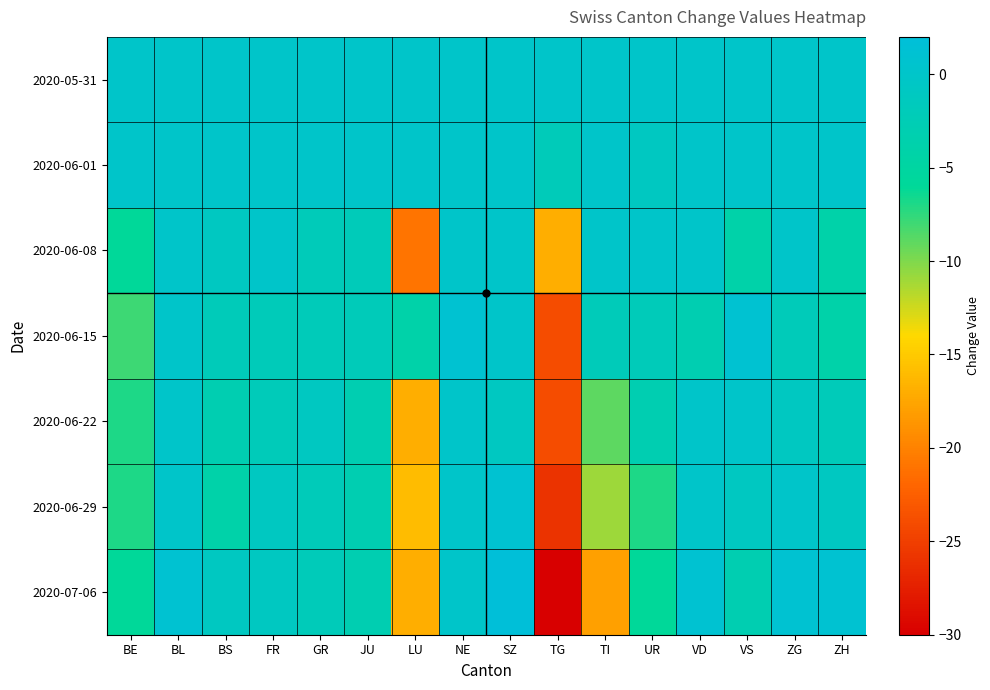

Reading right to left, extract all data points from this chart.

2020-05-31: ZH=0	ZG=0	VS=0	VD=0	UR=0	TI=0	TG=0	SZ=0	NE=0	LU=0	JU=0	GR=0	FR=0	BS=0	BL=0	BE=0
2020-06-01: ZH=0	ZG=0	VS=0	VD=0	UR=-1	TI=0	TG=-2	SZ=0	NE=0	LU=0	JU=0	GR=0	FR=0	BS=0	BL=0	BE=0
2020-06-08: ZH=-4	ZG=0	VS=-4	VD=0	UR=0	TI=0	TG=-17	SZ=0	NE=0	LU=-21	JU=-2	GR=-2	FR=0	BS=-1	BL=0	BE=-6
2020-06-15: ZH=-4	ZG=-2	VS=1	VD=-3	UR=-2	TI=-2	TG=-24	SZ=0	NE=1	LU=-4	JU=-2	GR=-2	FR=-2	BS=-2	BL=0	BE=-8
2020-06-22: ZH=-2	ZG=-1	VS=0	VD=0	UR=-3	TI=-9	TG=-24	SZ=-1	NE=0	LU=-17	JU=-3	GR=-1	FR=-2	BS=-3	BL=0	BE=-7
2020-06-29: ZH=-1	ZG=0	VS=-1	VD=0	UR=-7	TI=-11	TG=-26	SZ=1	NE=0	LU=-16	JU=-3	GR=-2	FR=-1	BS=-4	BL=0	BE=-7
2020-07-06: ZH=1	ZG=1	VS=-3	VD=1	UR=-6	TI=-18	TG=-30	SZ=2	NE=0	LU=-17	JU=-3	GR=-2	FR=-1	BS=-1	BL=1	BE=-6